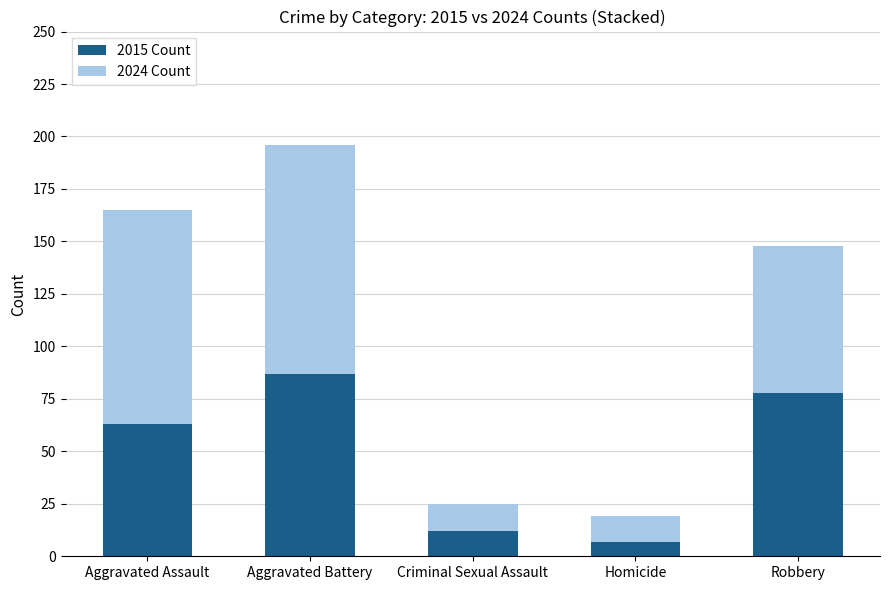

What is the value of the 2015 Count bar at the 4th from the left?

7